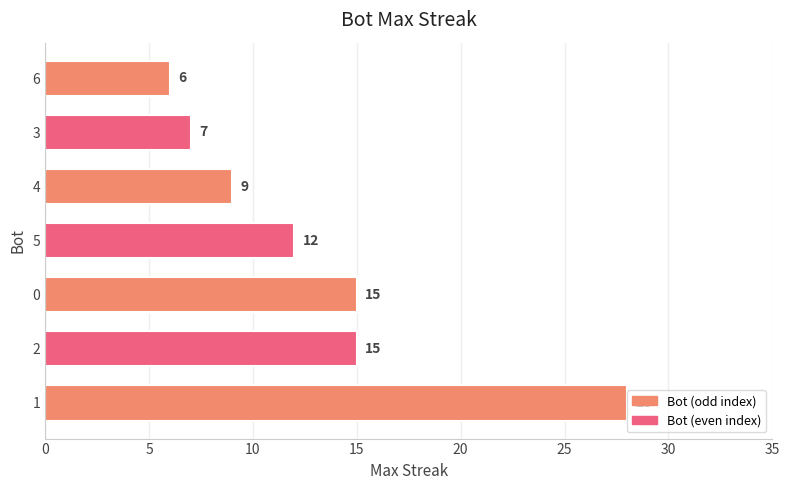

Approximately how many times larger is the value at 0 compared to 4?

1.7